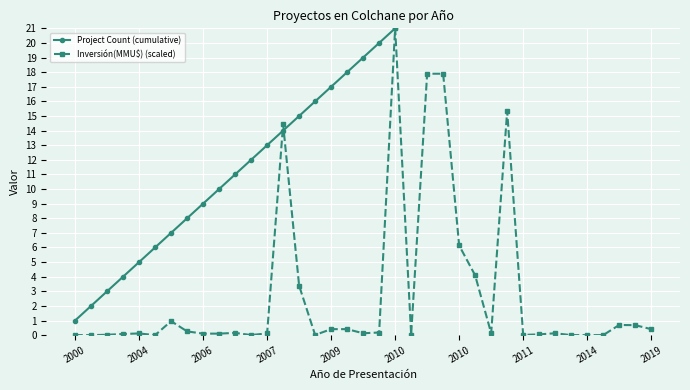

What are all the series names shown in the legend?

Project Count (cumulative), Inversión(MMU$) (scaled)